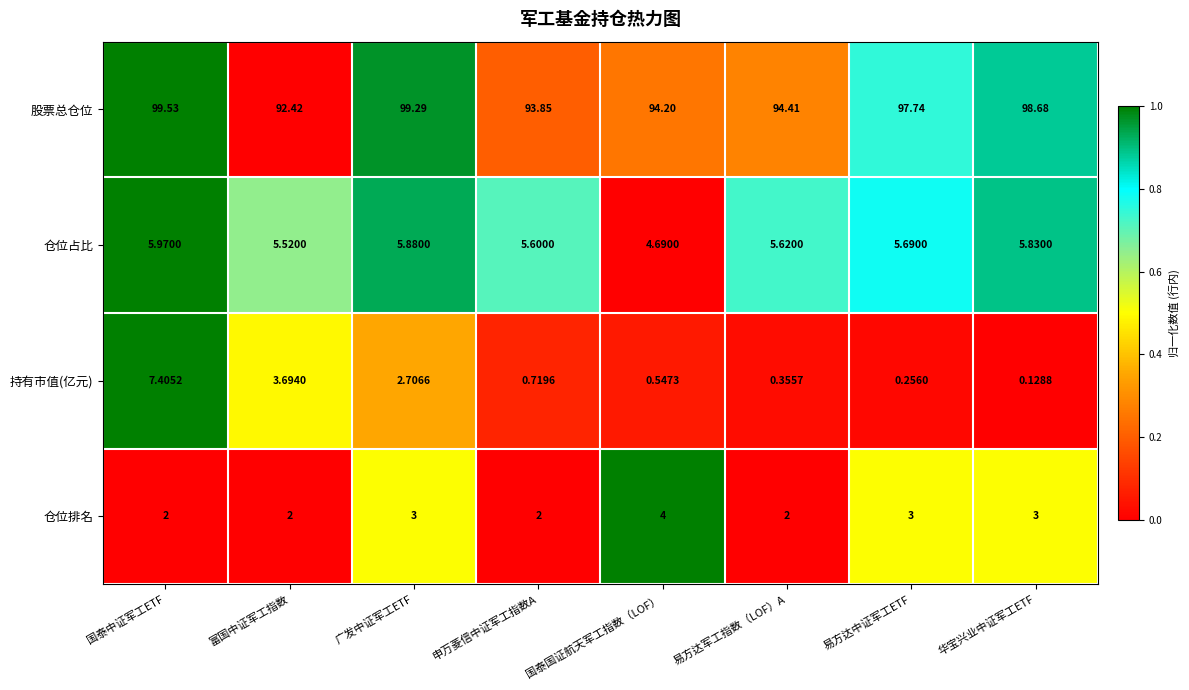

What is the spread (max minus min) of values at 国泰国证航天军工指数（LOF）?

93.7